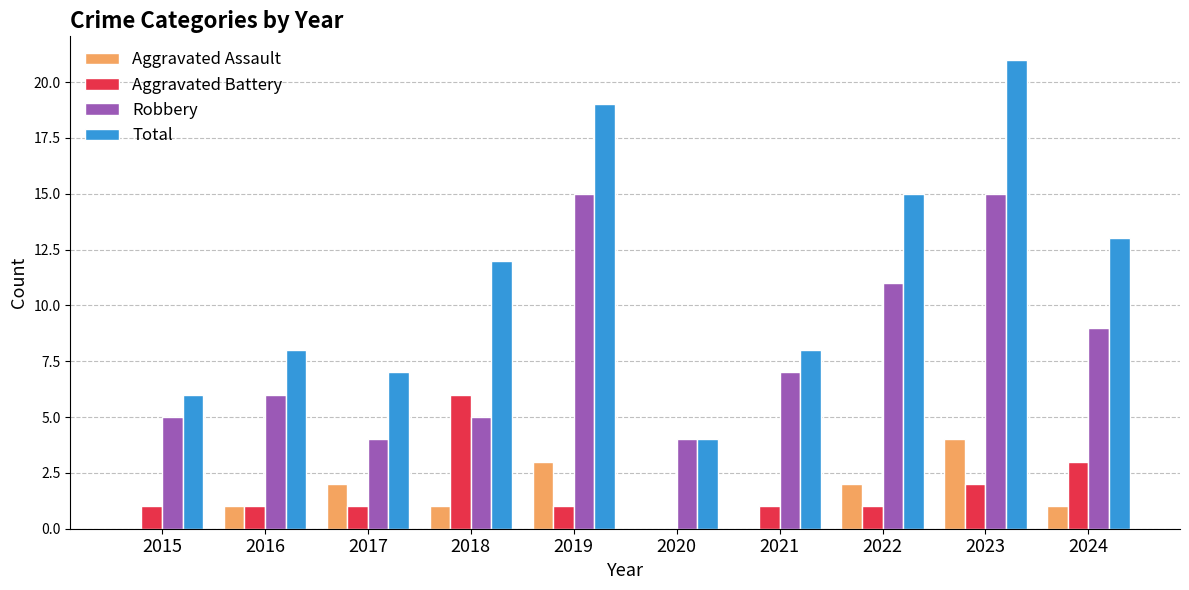

What is the maximum value for Aggravated Assault?

4